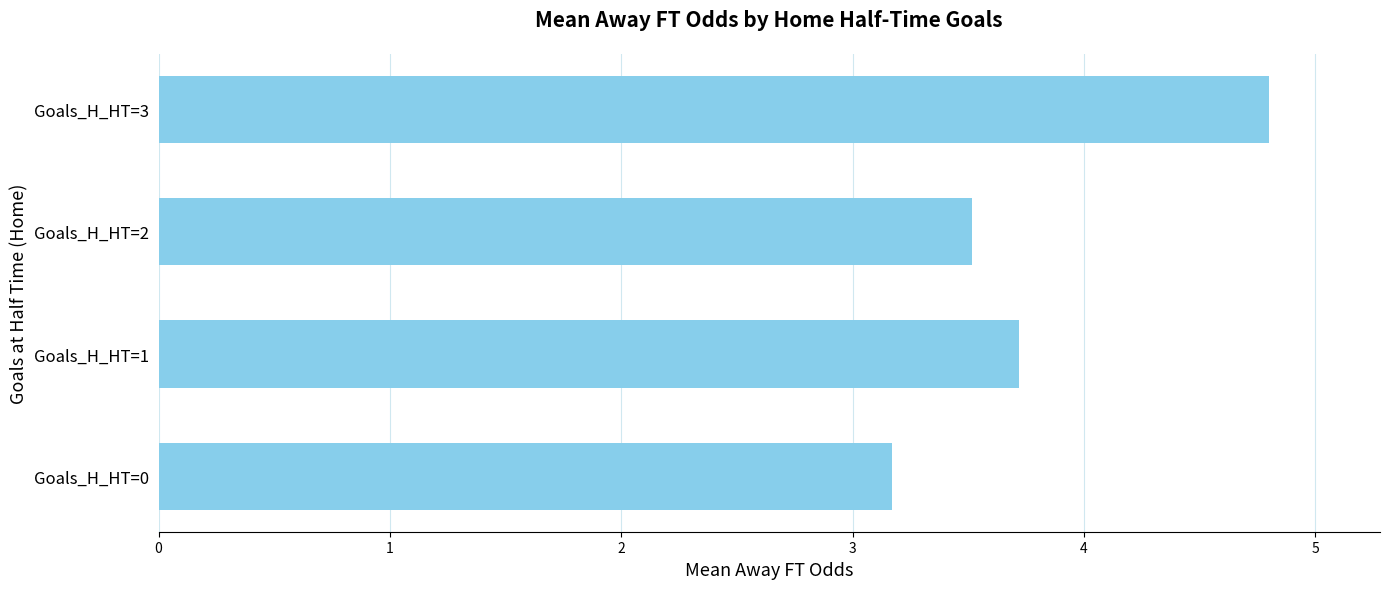

True or false: the data shows 2.6 at Goals_H_HT=1.

False